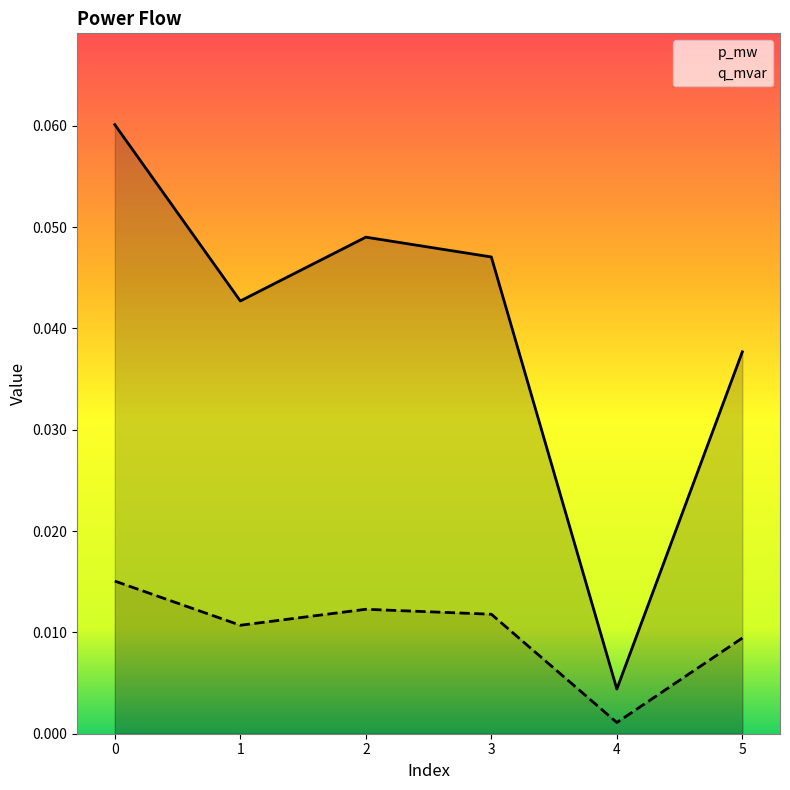

Where is the first local maximum for q_mvar?

2